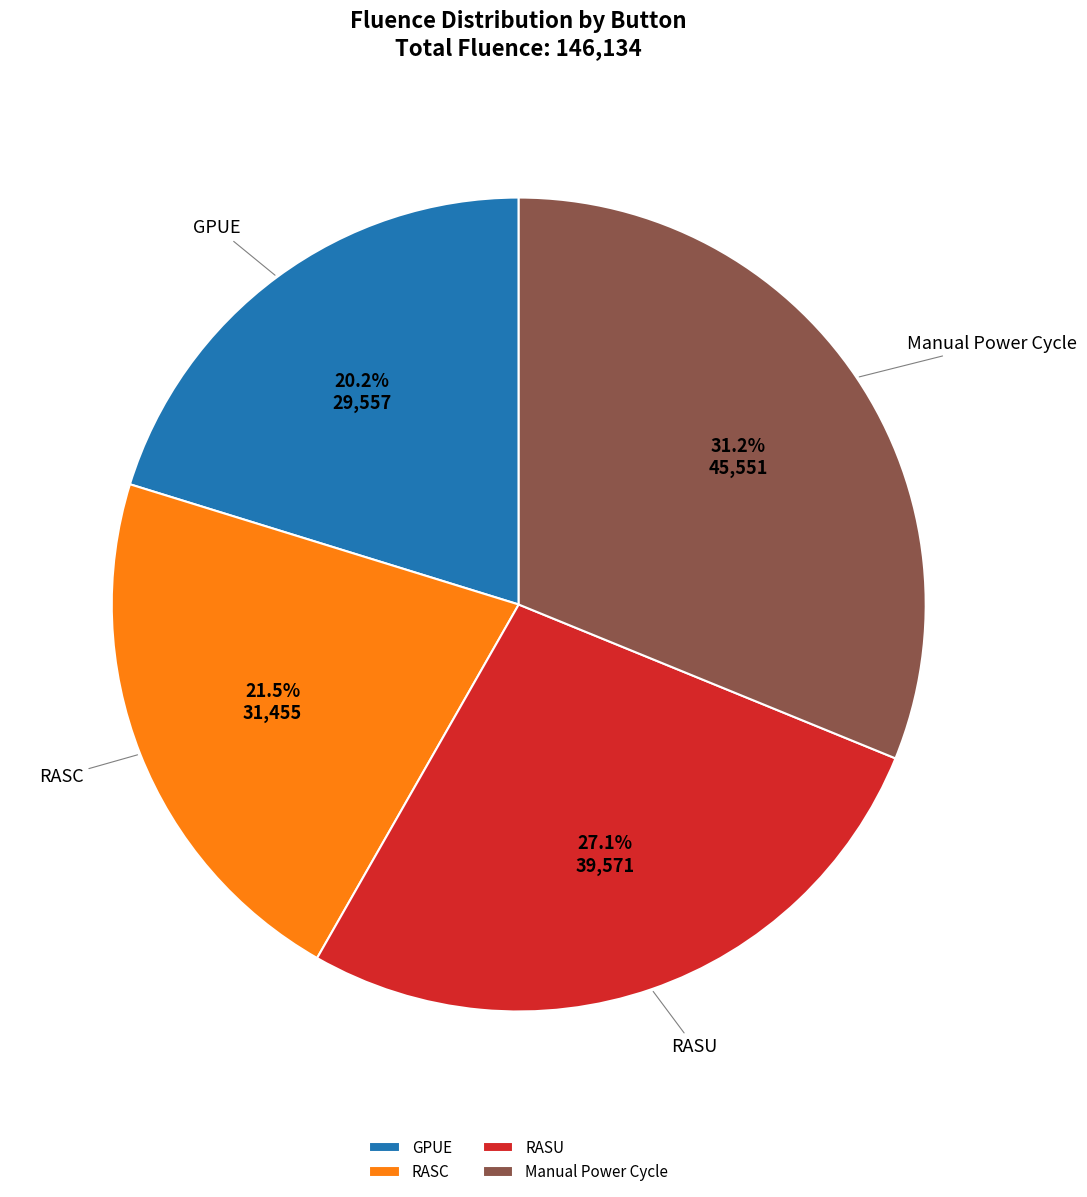

What portion of the pie excludes RASC?

78.5%